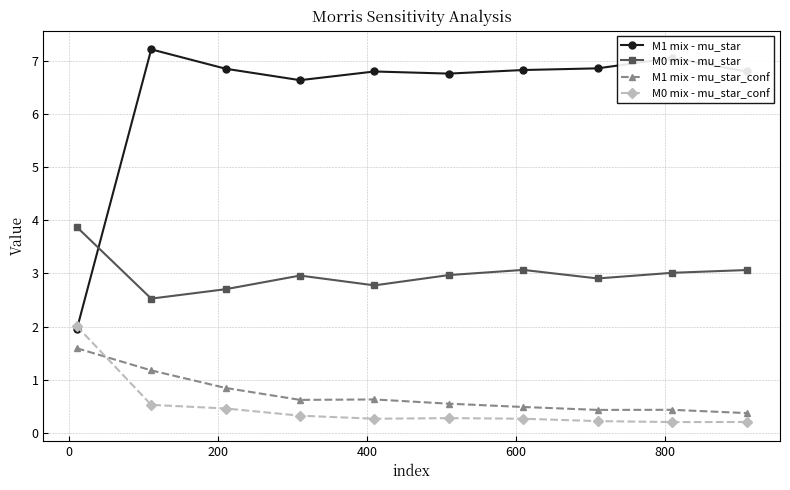

Rank the series by their maximum value, from highest to lowest.

M1 mix - mu_star, M0 mix - mu_star, M0 mix - mu_star_conf, M1 mix - mu_star_conf